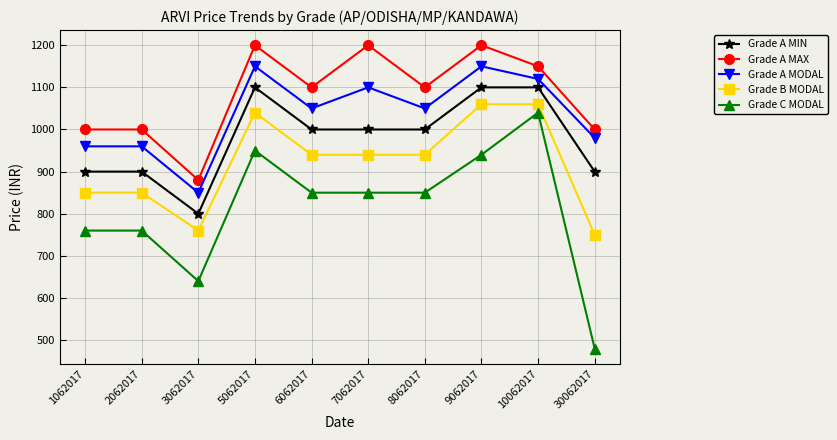

Is the value of Grade C MODAL at 3062017 greater than the value of Grade B MODAL at 8062017?

No